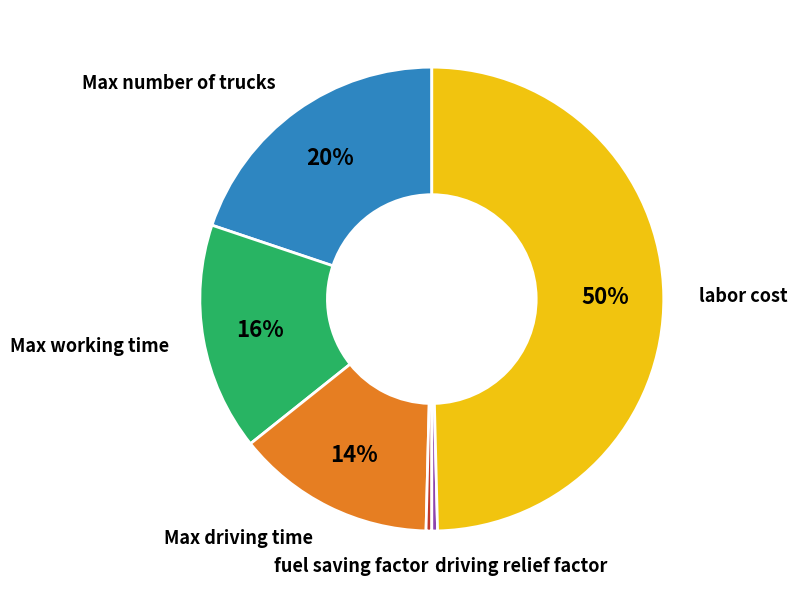

To the nearest percent, what is the average slice percentage?

17%